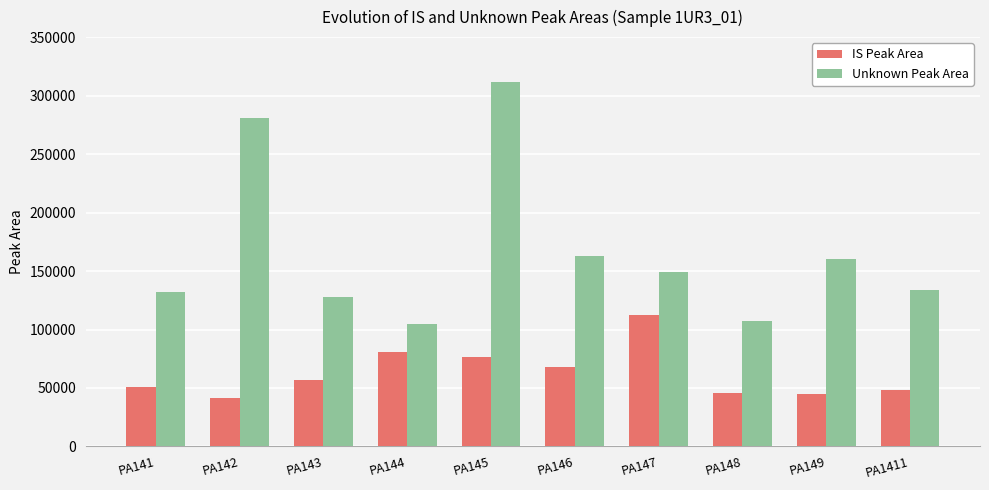

Rank the series by their maximum value, from highest to lowest.

Unknown Peak Area, IS Peak Area